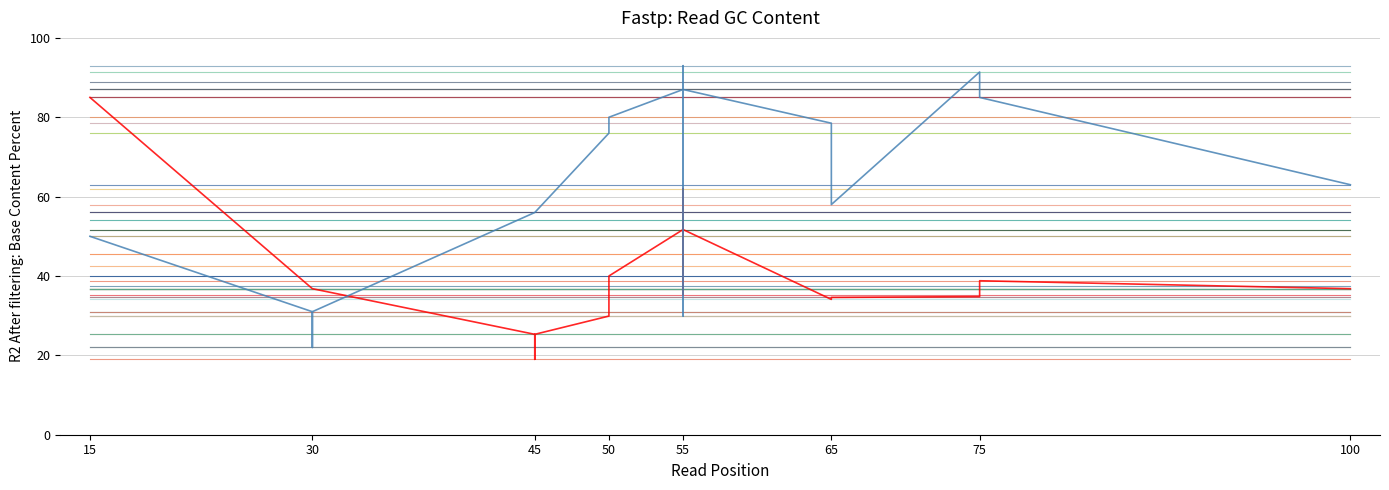

At 15, list the series in order from smallest to largest.

CapacityFactor, Efficiency